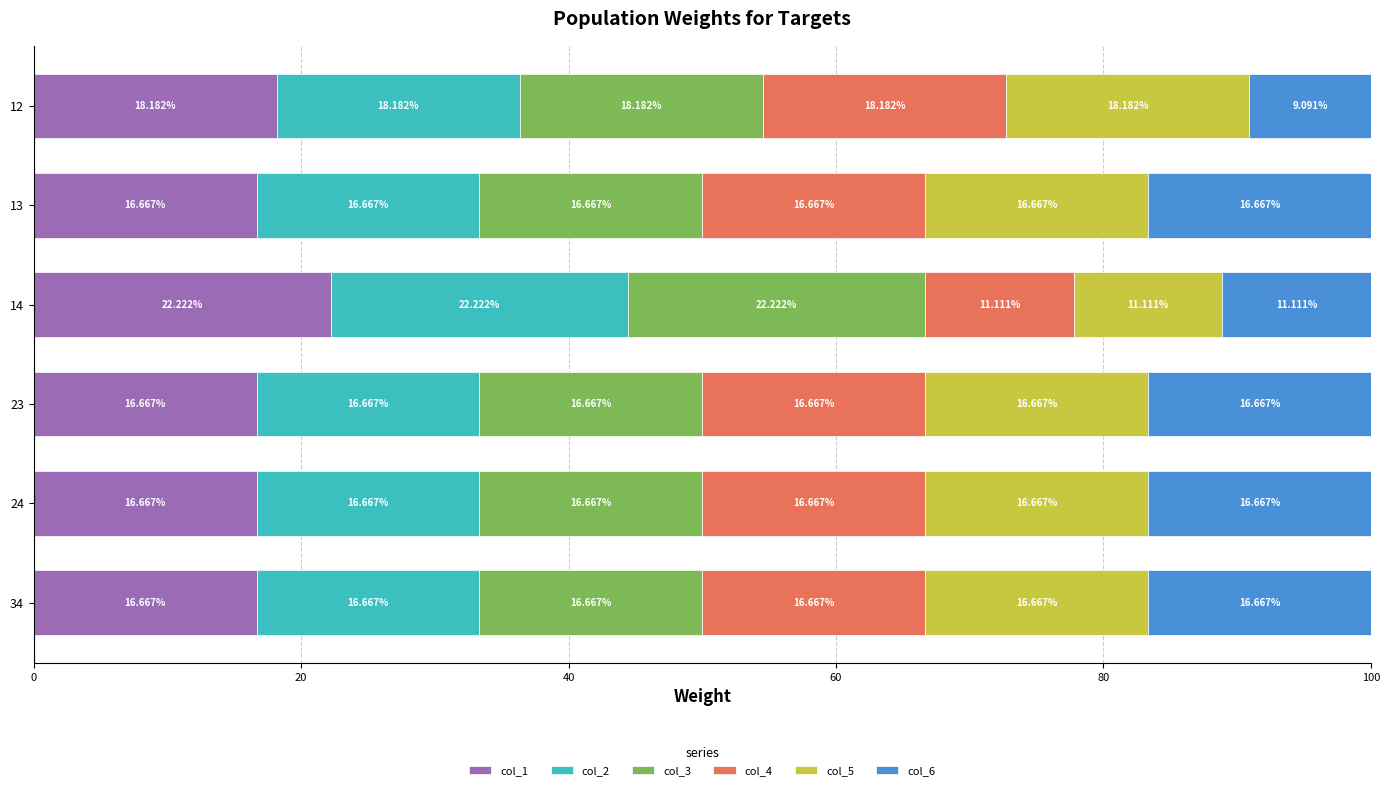

What is the total value across all series at 34?

100.0